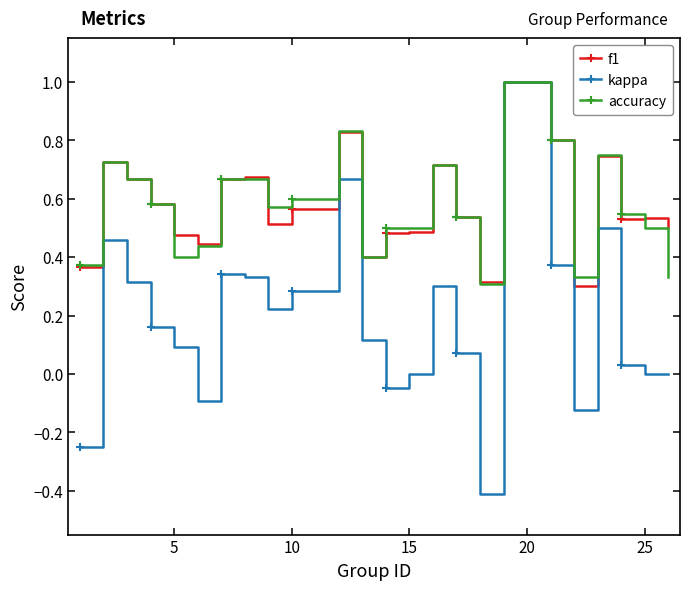

What is the maximum value for f1?

1.0